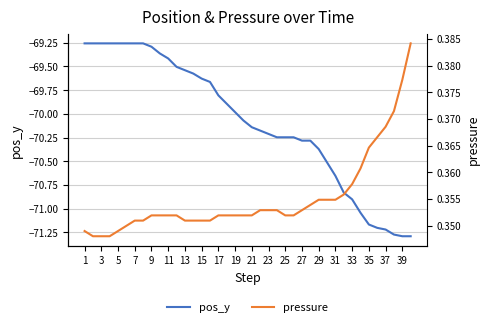

The pos_y series shows -29.7 at 13. True or false?

False